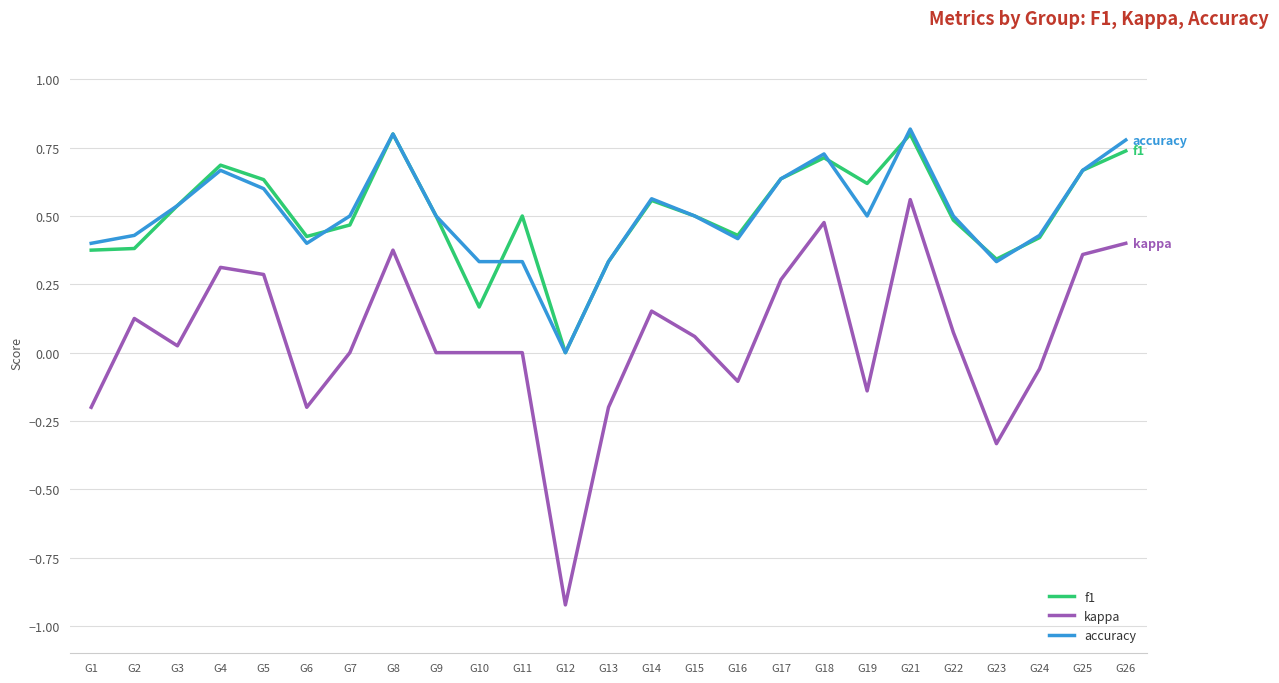

What is the sum of all kappa values?

1.3